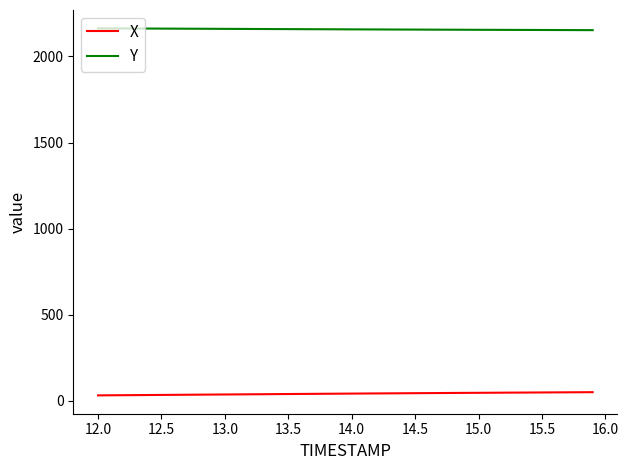

True or false: X and Y cross at least once.

False